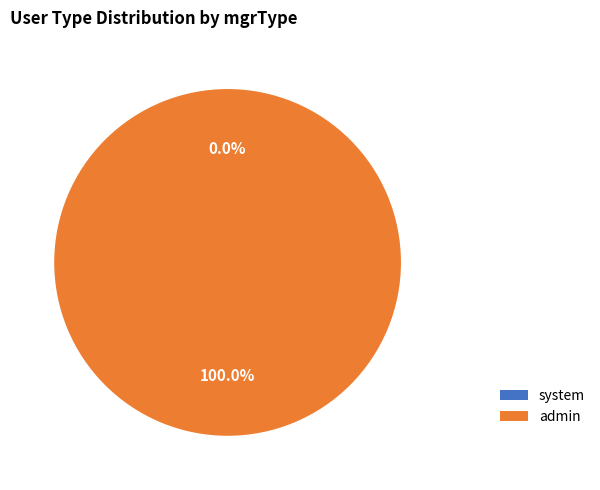

Rank the categories by value from lowest to highest.

system, admin